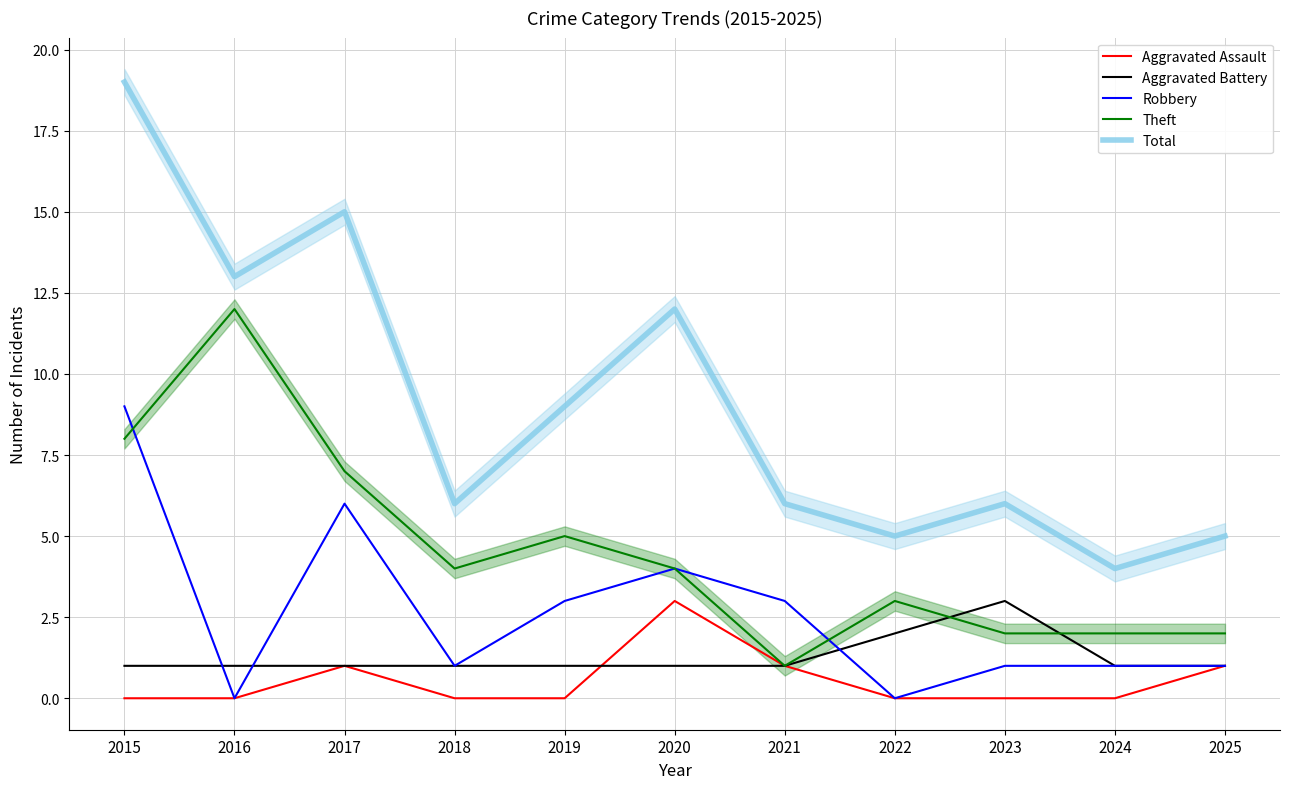

What is the average value of the Aggravated Battery series?

1